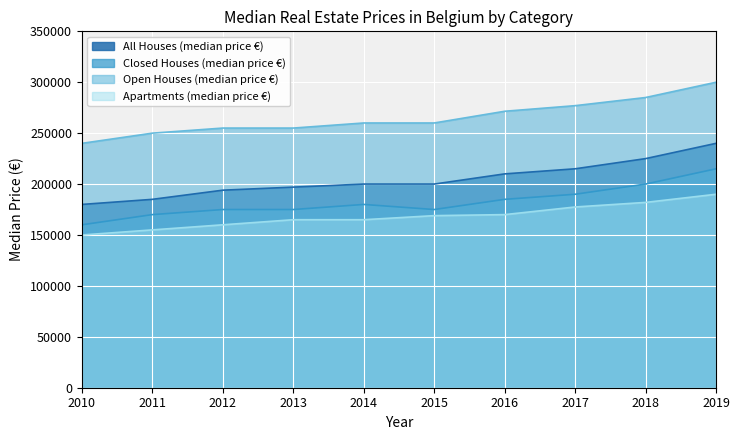

Which series changed the most between 2010 and 2014?

All Houses (median price €)